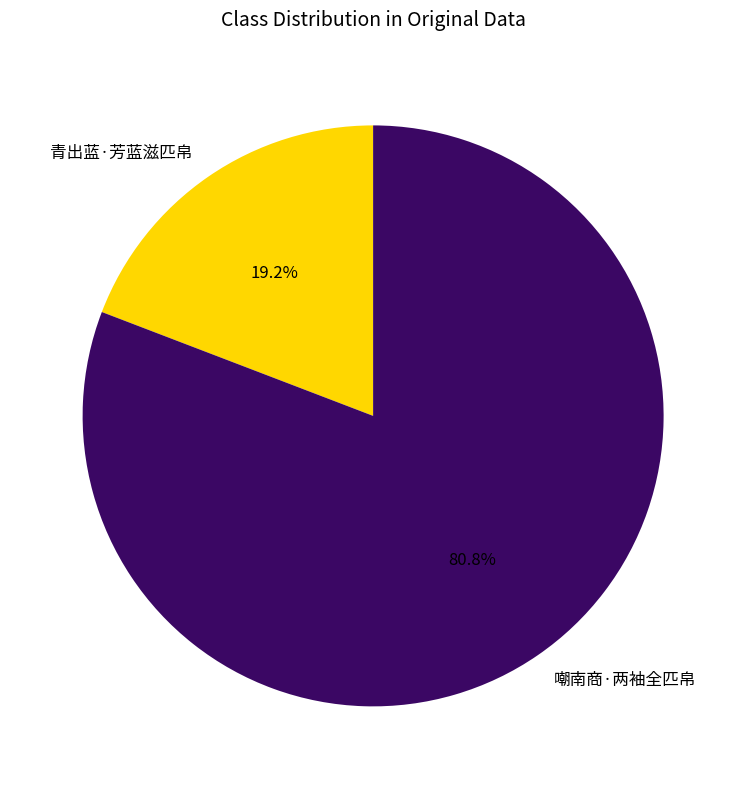

To the nearest percent, what is the combined percentage of 青出蓝·芳蓝滋匹帛 and 嘲南商·两袖全匹帛?

100%